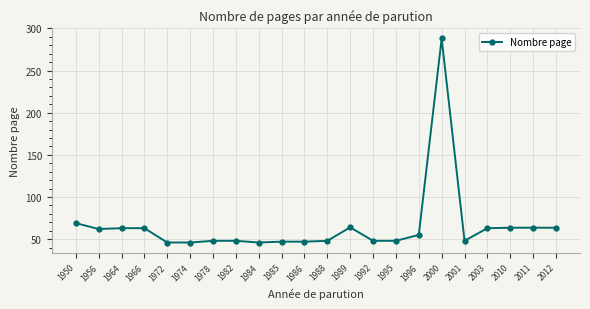

Where is the data nearest to the value 167?

1950